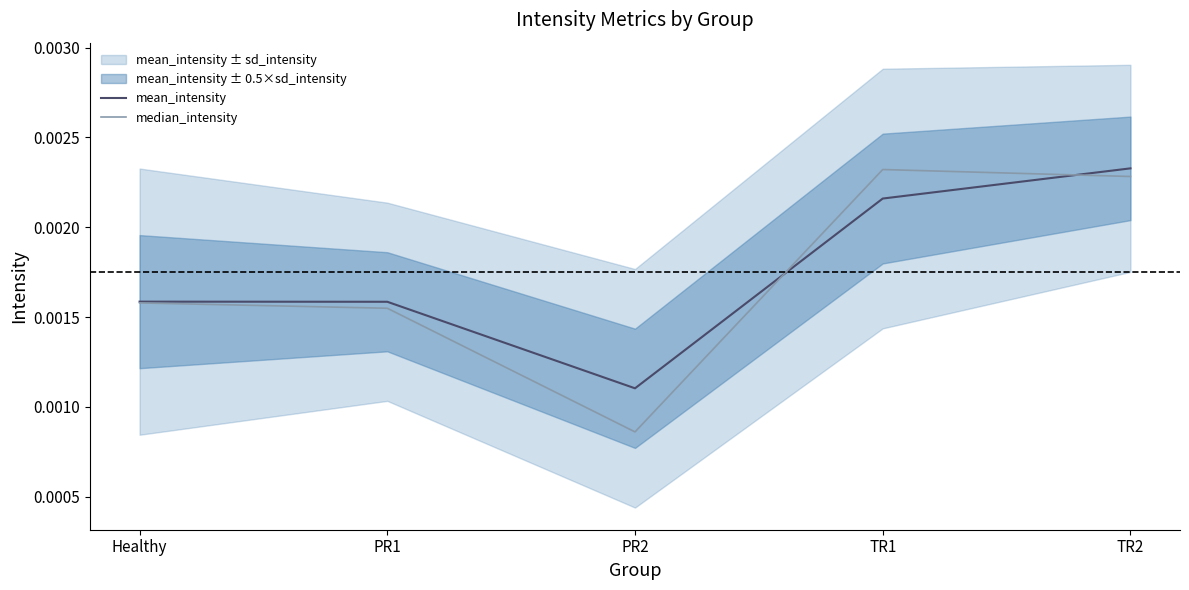

True or false: median_intensity and mean_intensity cross at least once.

True